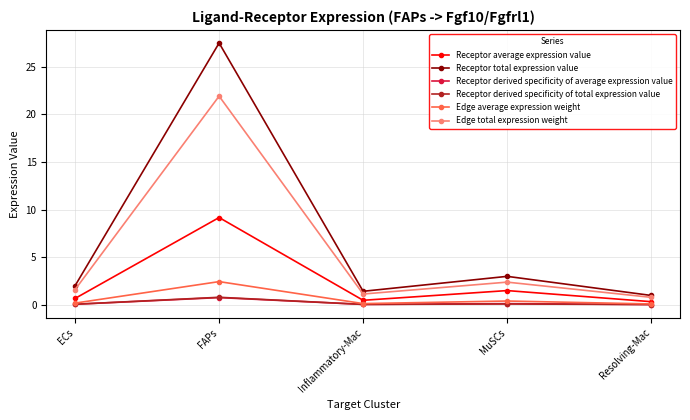

Which series has the largest range (max minus min)?

Receptor total expression value